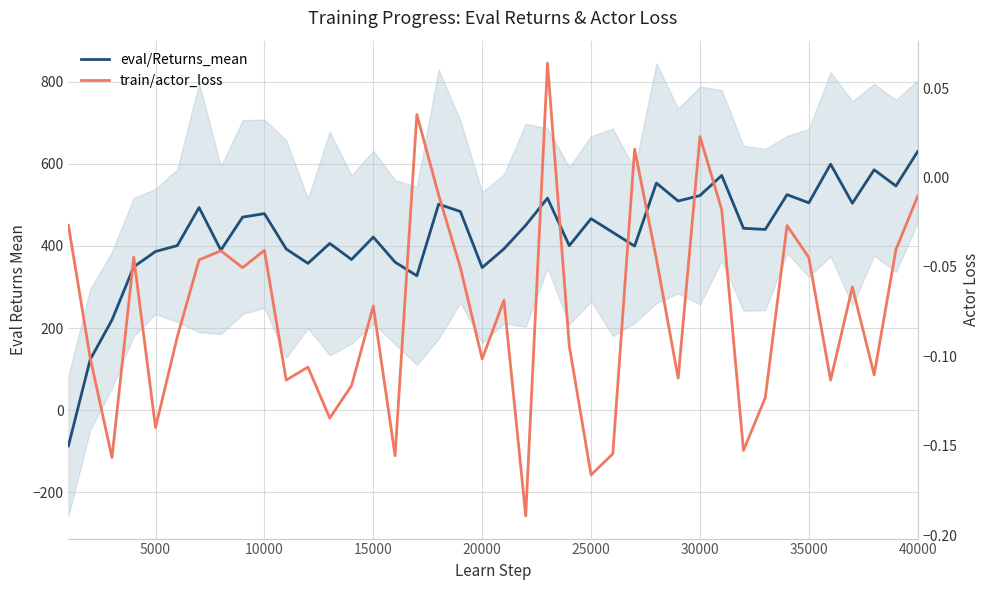

Which series has the widest spread of values?

eval/Returns_mean